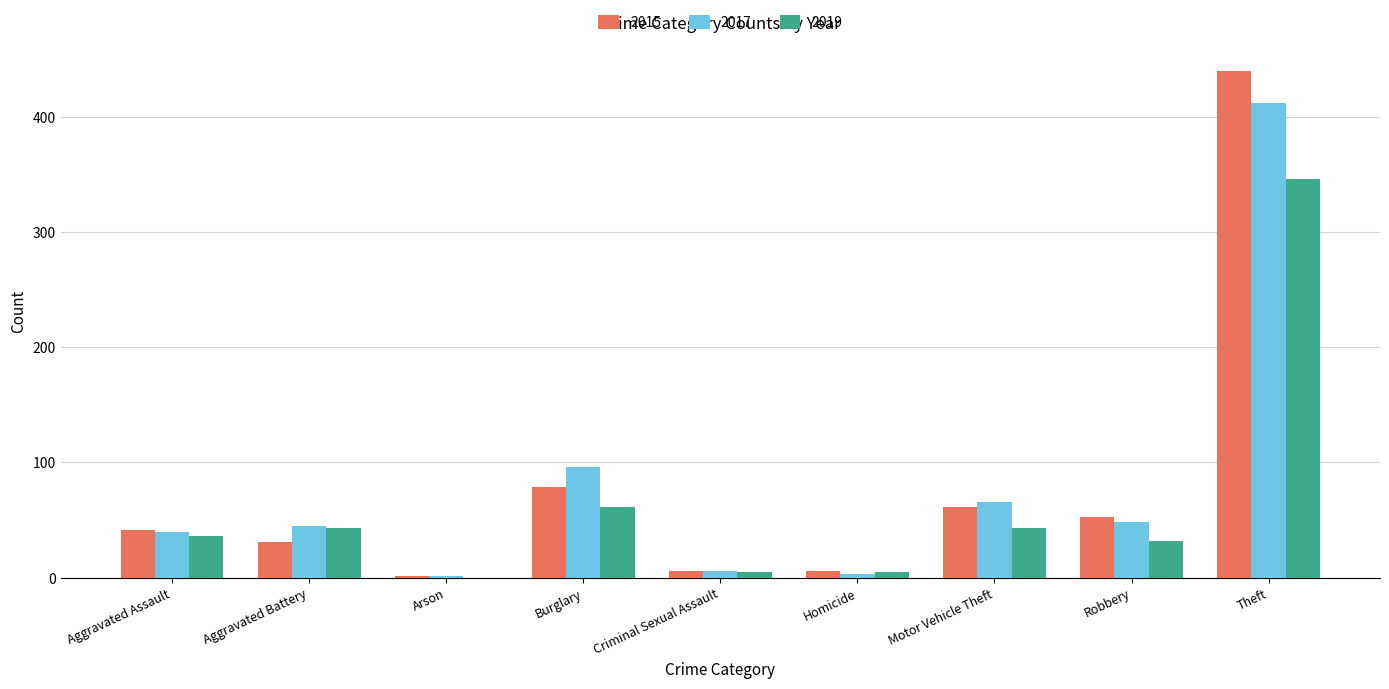

The value of 2017 at Burglary is 157. True or false?

False